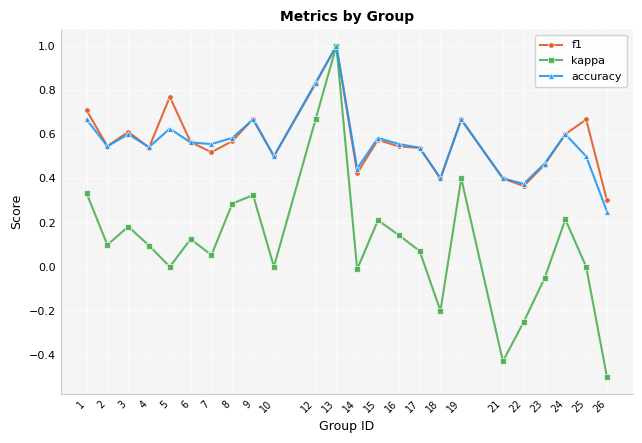

What is the maximum value shown in the chart?

1.0